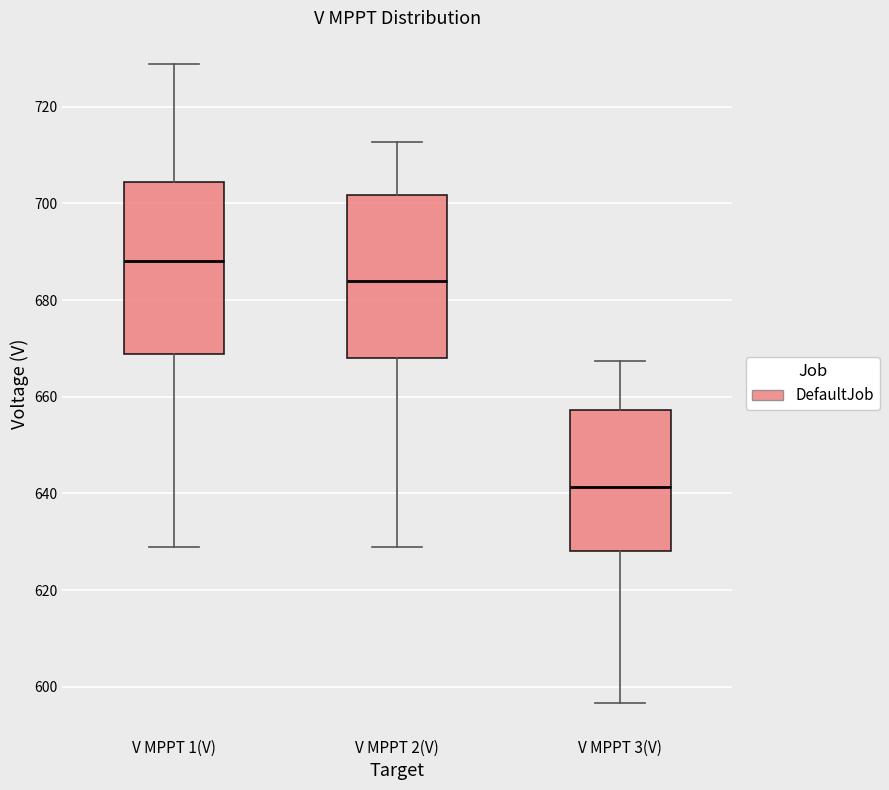

Which box's median line is the highest?

V MPPT 1(V)